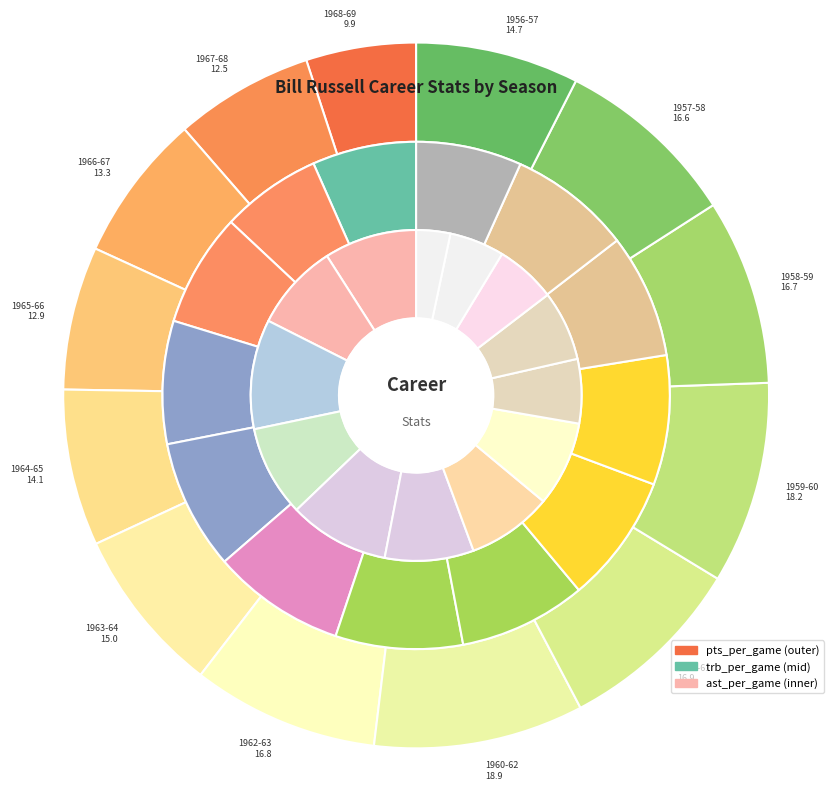

Which category has the smallest portion of the pie?

1968-69